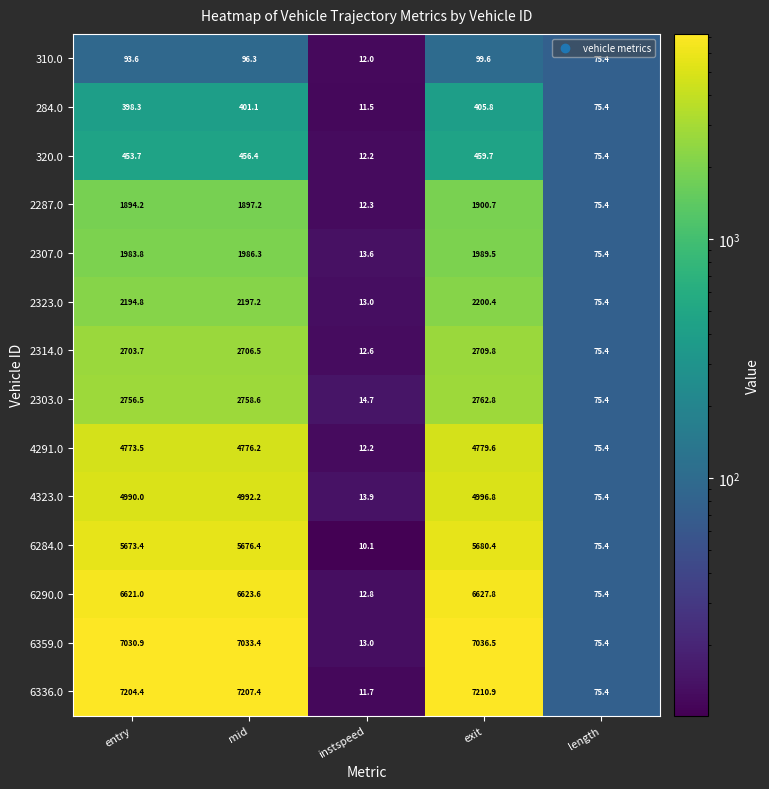

What is the difference between the 320.0 values at entry and instspeed?

441.5